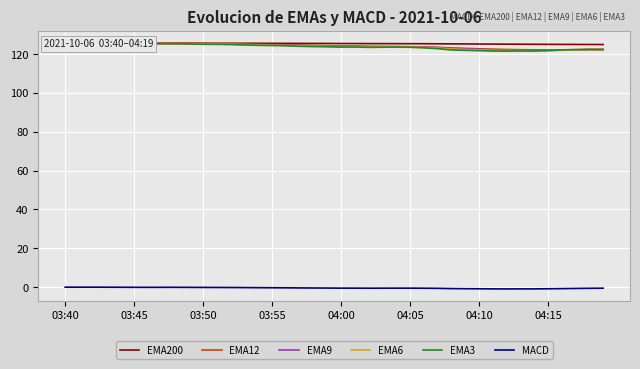

Reading left to right, extract all data points from this chart.

EMA200: 125.6	125.6	125.6	125.6	125.6	125.6	125.6	125.6	125.6	125.6	125.6	125.6	125.6	125.6	125.6	125.5	125.5	125.5	125.5	125.5	125.5	125.4	125.4	125.4	125.4	125.4	125.3	125.3	125.3	125.2	125.2	125.2	125.1	125.1	125.1	125.0	125.0	125.0	124.9	124.9
EMA12: 125.6	125.6	125.6	125.6	125.5	125.5	125.4	125.5	125.4	125.4	125.3	125.3	125.2	125.1	125.0	124.9	124.8	124.6	124.5	124.3	124.2	124.1	124.0	123.9	123.9	123.8	123.7	123.5	123.2	123.0	122.7	122.5	122.4	122.3	122.2	122.1	122.2	122.2	122.3	122.3
EMA9: 125.6	125.6	125.6	125.6	125.5	125.4	125.4	125.4	125.4	125.4	125.3	125.2	125.1	125.0	124.9	124.8	124.6	124.4	124.3	124.2	124.0	124.0	123.8	123.8	123.8	123.7	123.6	123.3	122.9	122.7	122.5	122.3	122.1	122.0	121.9	122.0	122.0	122.1	122.2	122.3
EMA6: 125.6	125.6	125.6	125.6	125.5	125.4	125.3	125.4	125.4	125.3	125.2	125.1	125.0	124.9	124.7	124.6	124.5	124.3	124.1	124.0	123.8	123.8	123.6	123.6	123.7	123.6	123.4	123.1	122.6	122.4	122.2	121.9	121.8	121.8	121.7	121.8	122.0	122.1	122.3	122.3
EMA3: 125.6	125.6	125.7	125.5	125.4	125.3	125.3	125.4	125.4	125.2	125.1	125.0	124.9	124.7	124.5	124.4	124.3	124.0	123.9	123.8	123.6	123.7	123.5	123.6	123.6	123.5	123.2	122.8	122.1	121.9	121.8	121.6	121.5	121.6	121.6	121.8	122.1	122.3	122.5	122.4
MACD: 0.0	-0.0	0.0	-0.0	-0.0	-0.1	-0.1	-0.1	-0.1	-0.1	-0.1	-0.1	-0.2	-0.2	-0.3	-0.3	-0.3	-0.4	-0.4	-0.5	-0.5	-0.5	-0.5	-0.5	-0.5	-0.5	-0.5	-0.6	-0.7	-0.8	-0.8	-0.9	-0.9	-0.9	-0.9	-0.8	-0.7	-0.7	-0.6	-0.5